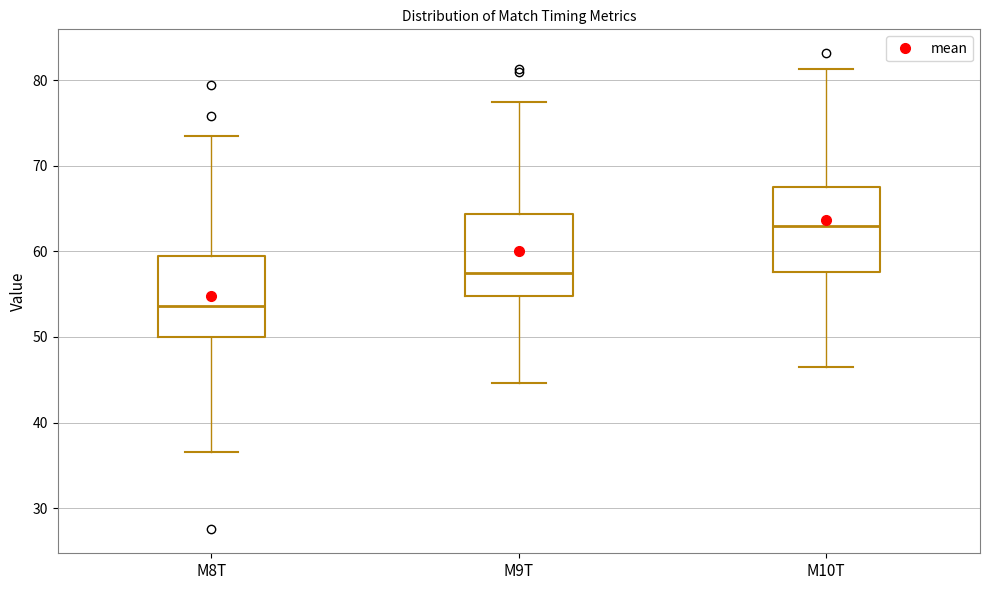

Reading left to right, transcribe this box plot: for each box, give where its median line is, the range the box spans, and where its two whiskers end, as read against the y-axis. The values are not printed on the chart, so give them approximately, as read against the axis.

M8T: median 54, box 50 to 60, whiskers 37 to 73
M9T: median 58, box 55 to 64, whiskers 45 to 78
M10T: median 63, box 58 to 68, whiskers 47 to 81